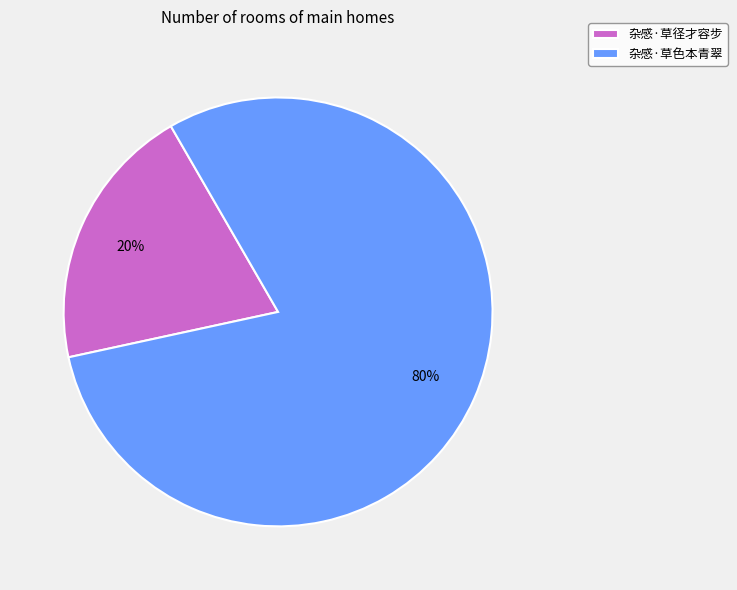

Rank the categories by value from lowest to highest.

杂感·草径才容步, 杂感·草色本青翠